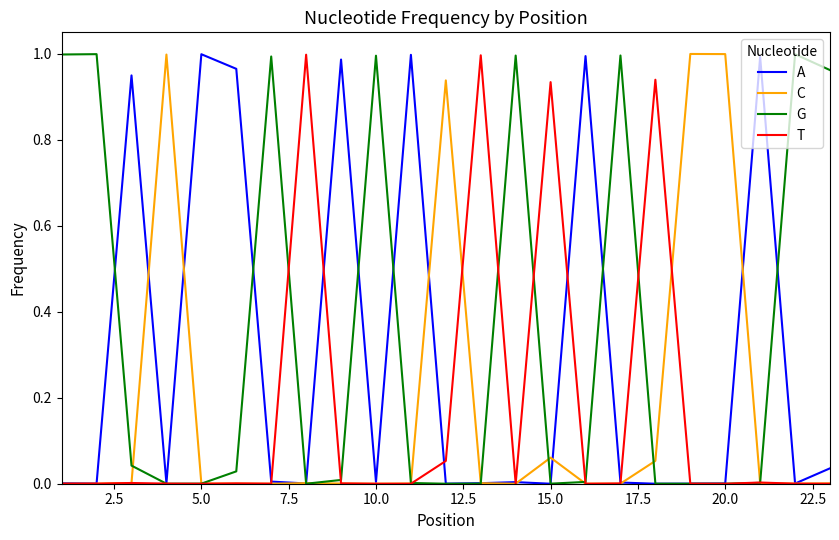

Which series has the largest total across all categories?

G